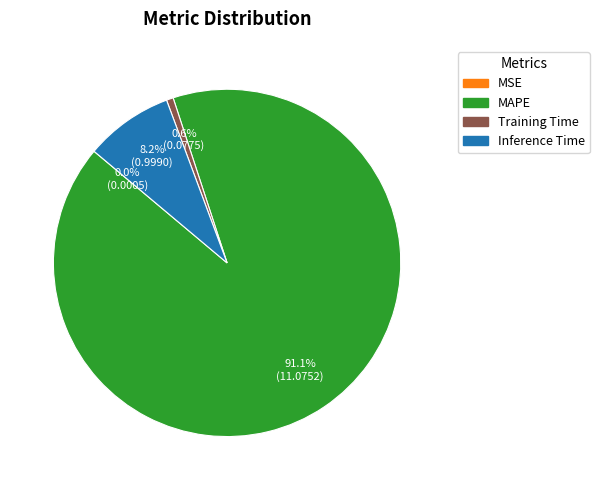

Which category has the biggest portion of the pie?

MAPE